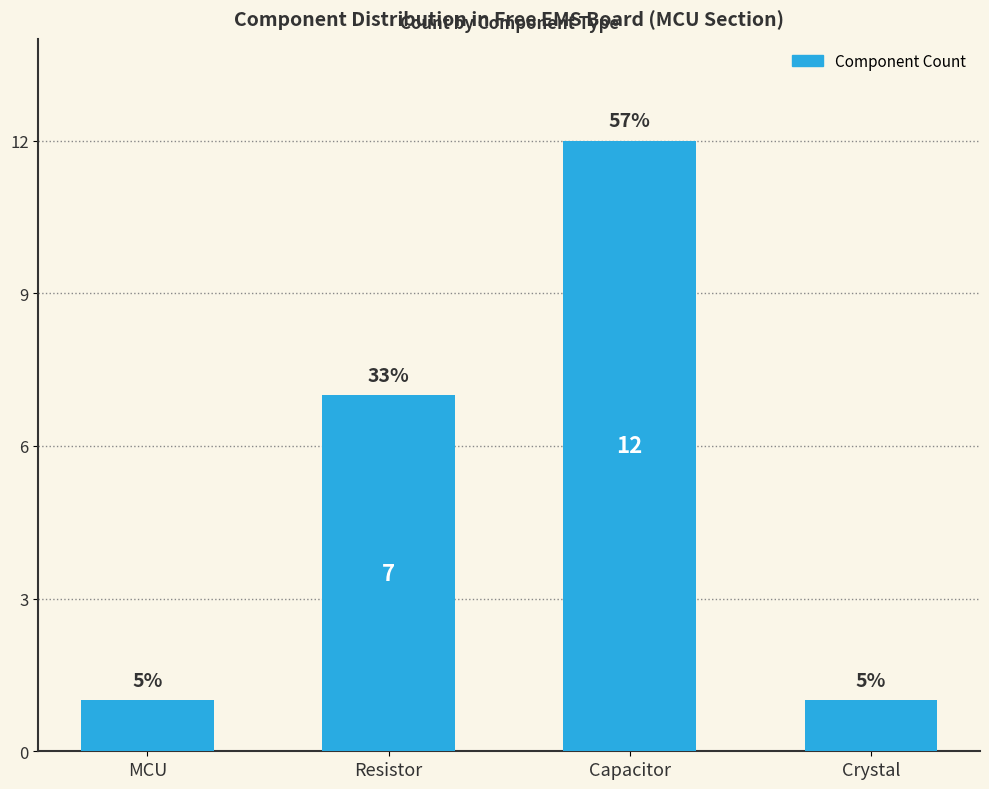

How many bars are there in total?

4